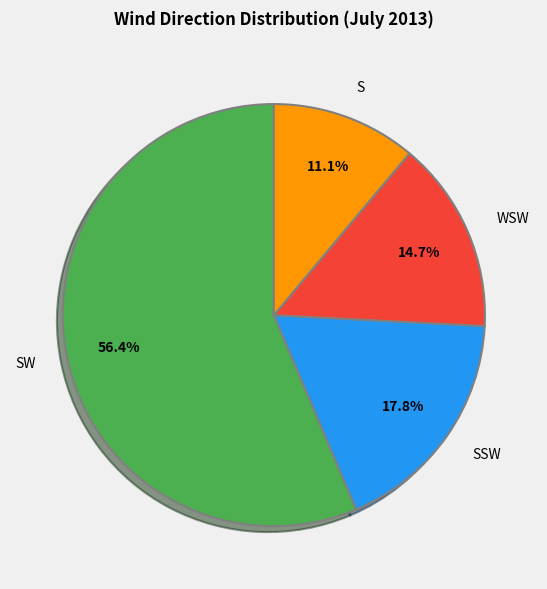

To the nearest percent, what is the average slice percentage?

25%